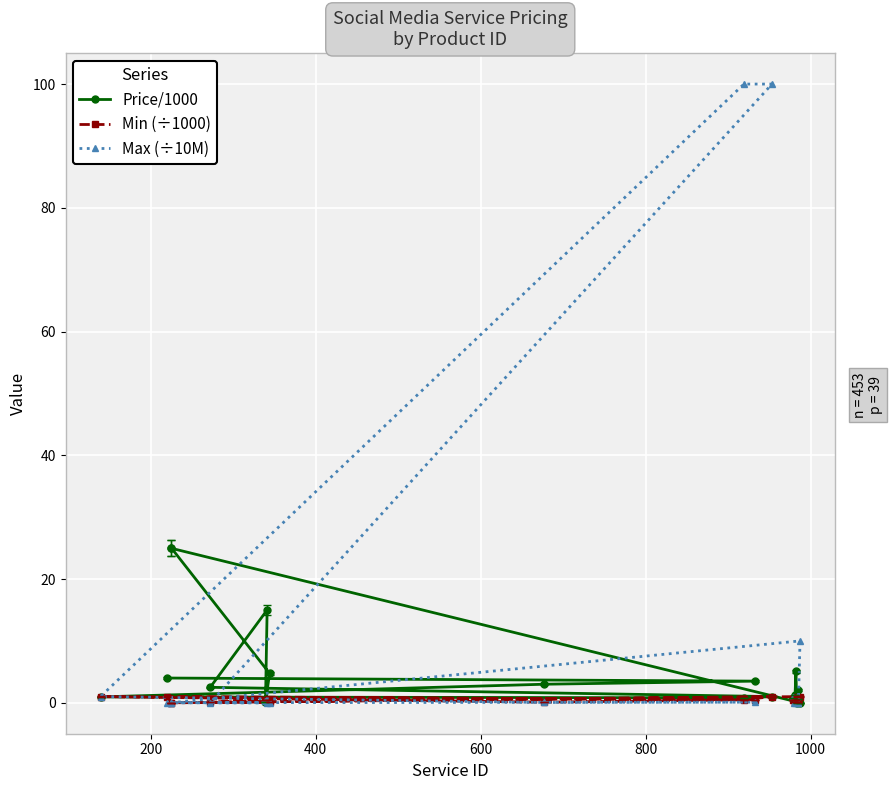

Which series has the widest spread of values?

Max (÷10M)